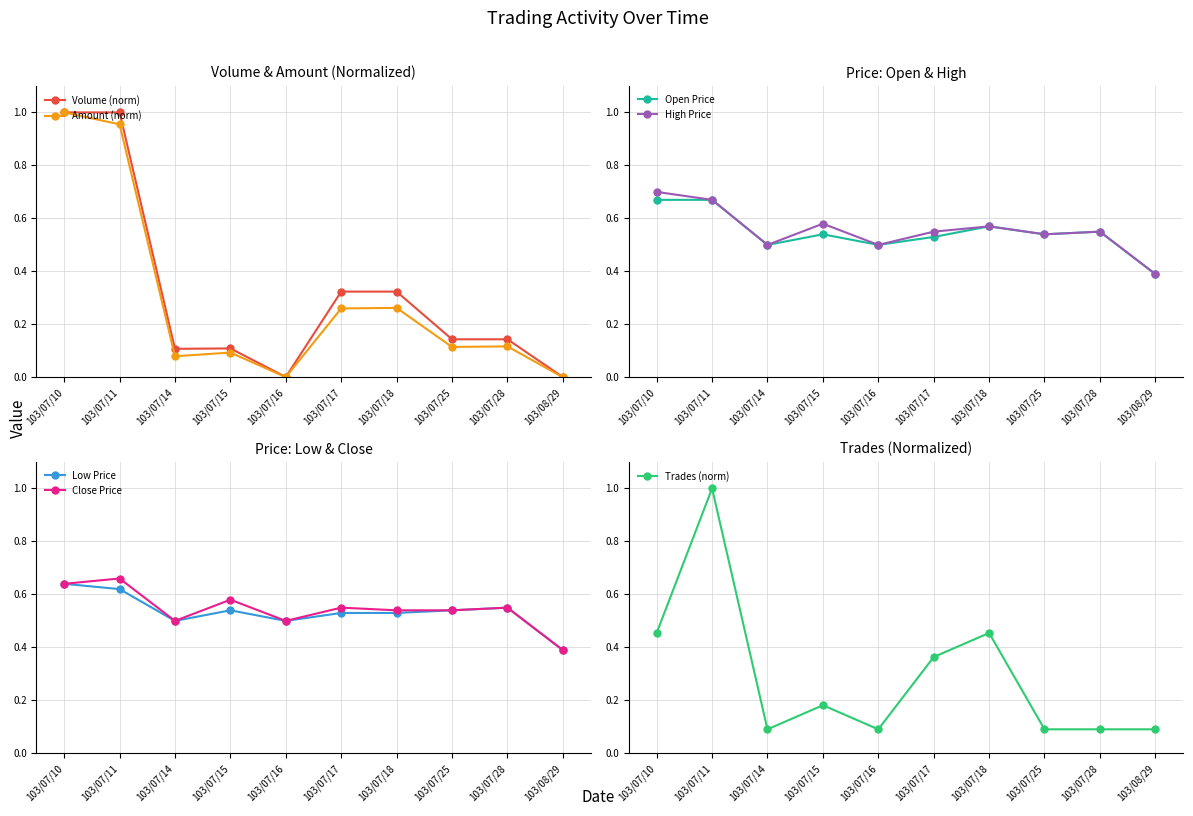

Between 103/07/15 and 103/07/14, which is larger?

103/07/15